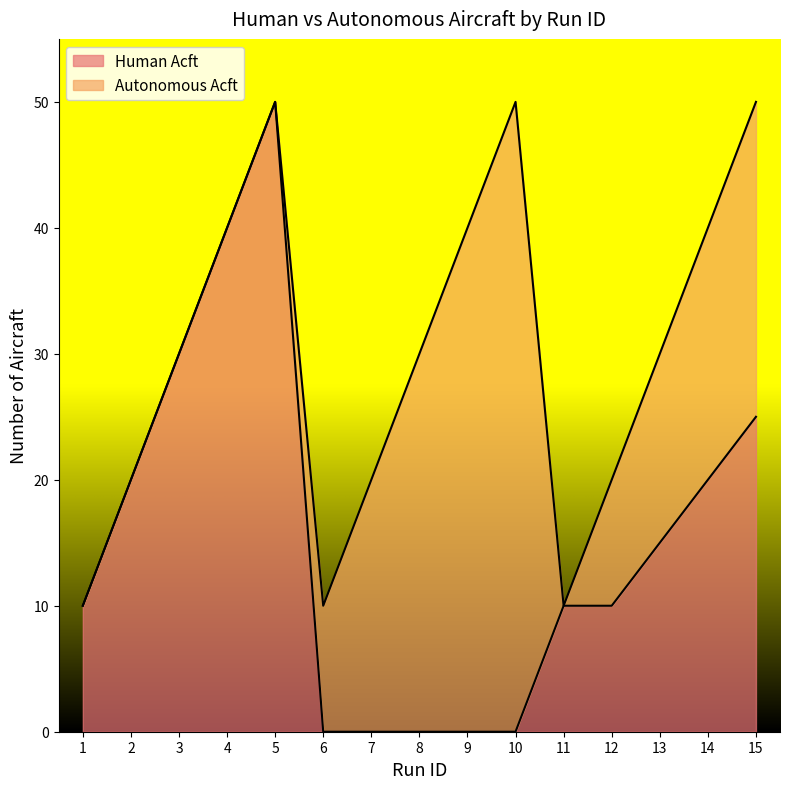

How many values are below 10?

5